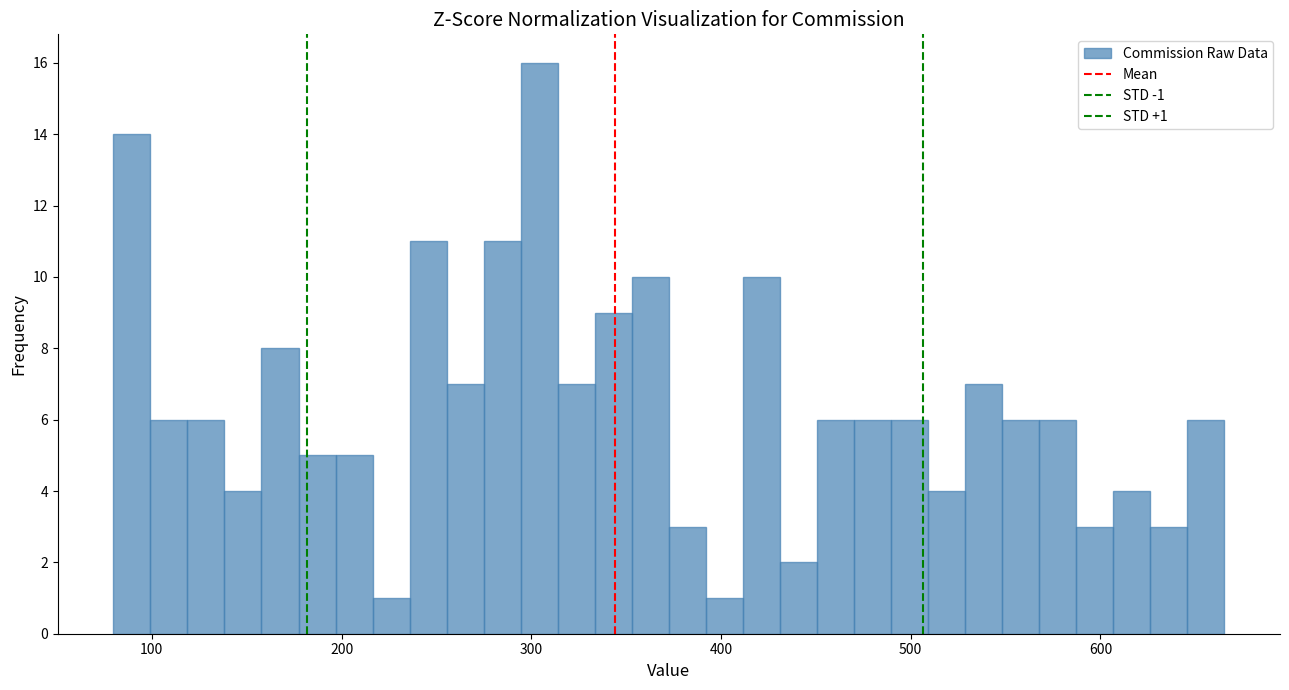

Read against the x-axis, roughly where is the centre of the tallest bar?

300